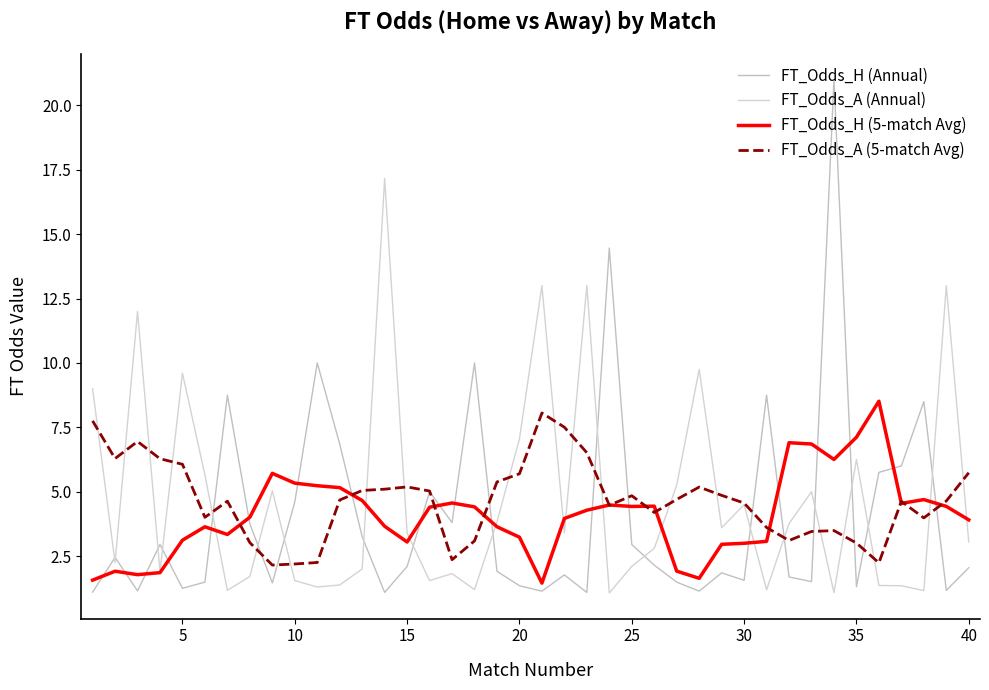

In FT_Odds_A (5-match Avg), how many points are higher than both neighbors (excluding endpoints)?

8